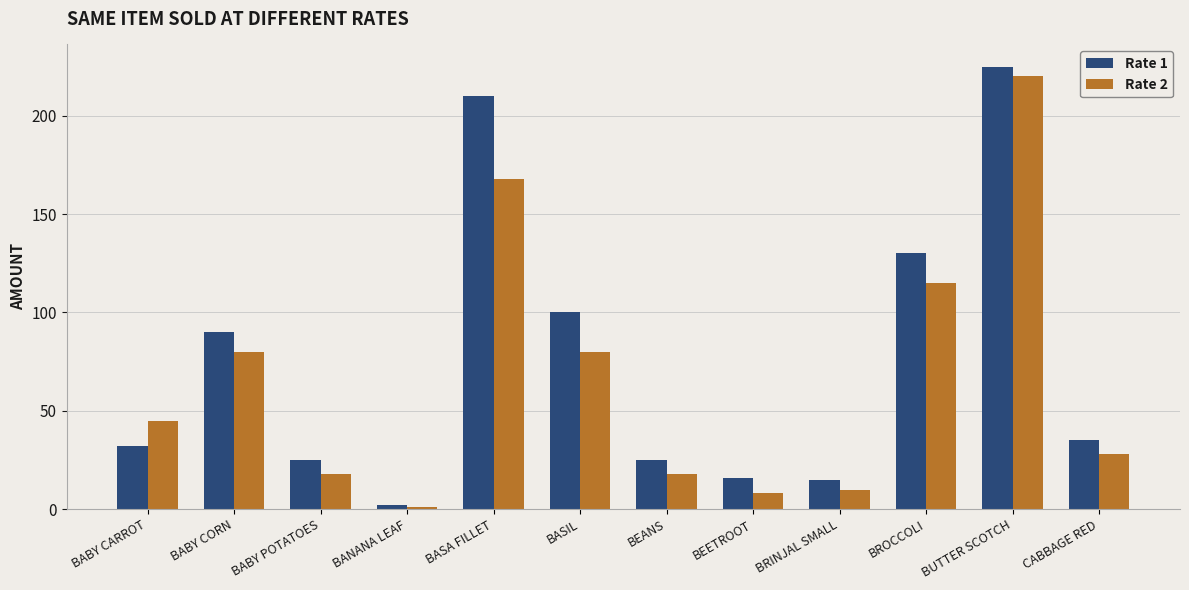

Which series has the largest total across all categories?

Rate 1